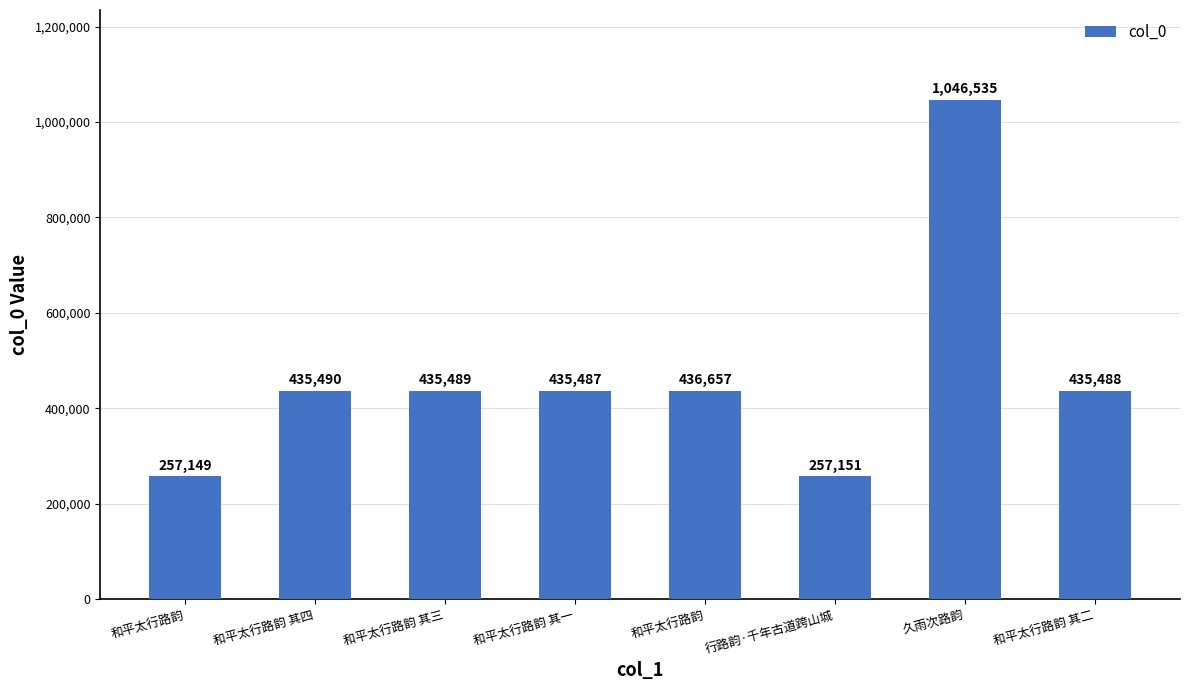

Does the chart contain stacked bars?

No